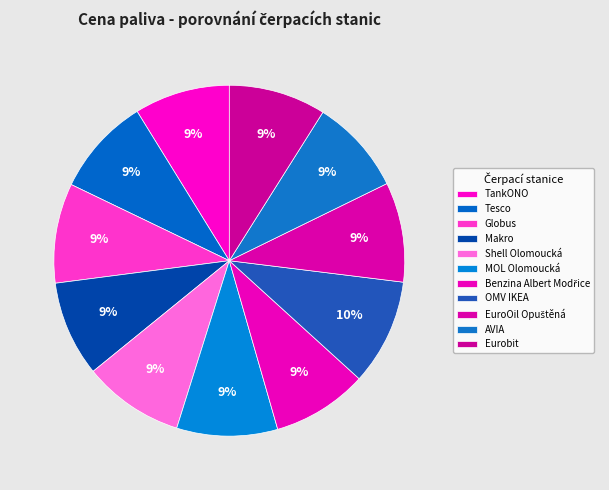

To the nearest percent, what is the average slice percentage?

9%